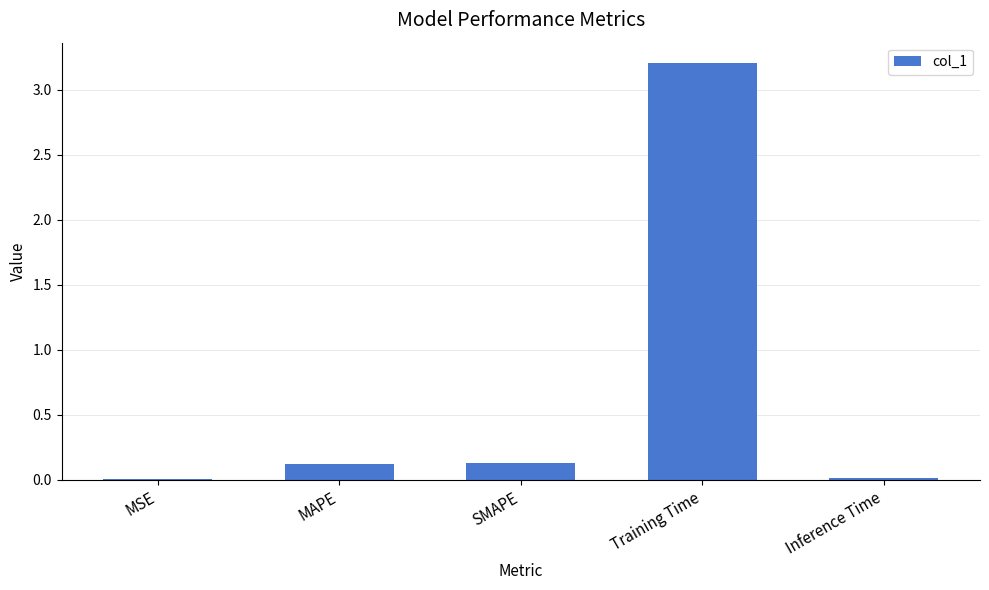

What is the sum of all values?

3.5